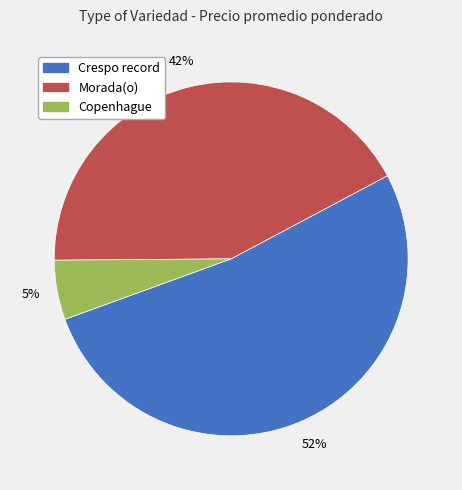

Is there any slice that represents more than half of the pie?

Yes